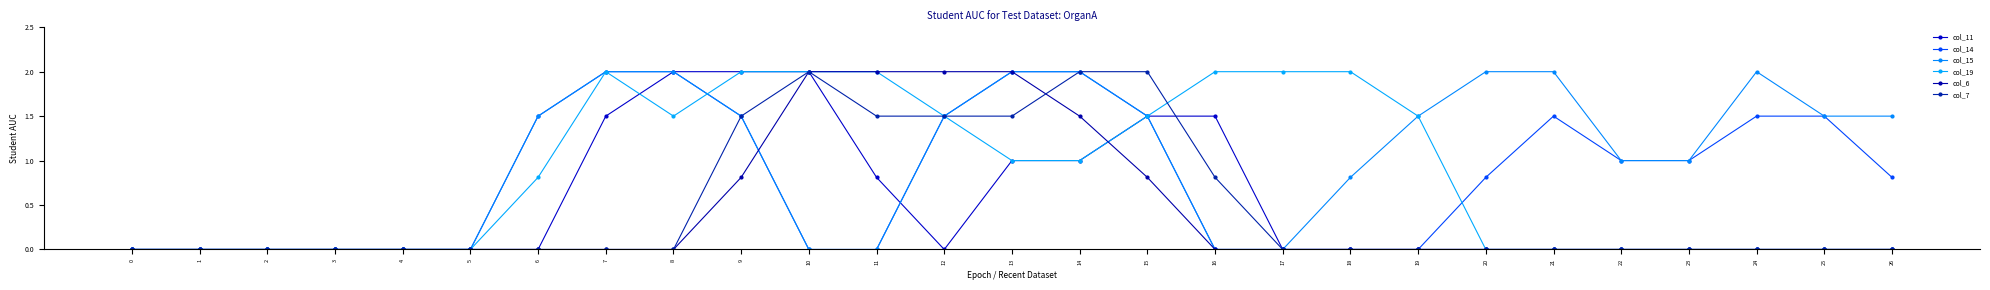

Reading right to left, transcribe all the data shown in this chart.

col_11: 26=0.0	25=0.0	24=0.0	23=0.0	22=0.0	21=0.0	20=0.0	19=0.0	18=0.0	17=0.0	16=1.5	15=1.5	14=1.0	13=1.0	12=0.0	11=0.8	10=2.0	9=2.0	8=2.0	7=1.5	6=0.0	5=0.0	4=0.0	3=0.0	2=0.0	1=0.0	0=0.0
col_14: 26=0.8	25=1.5	24=1.5	23=1.0	22=1.0	21=1.5	20=0.8	19=0.0	18=0.0	17=0.0	16=0.0	15=1.5	14=2.0	13=2.0	12=1.5	11=0.0	10=0.0	9=1.5	8=2.0	7=2.0	6=1.5	5=0.0	4=0.0	3=0.0	2=0.0	1=0.0	0=0.0
col_15: 26=1.5	25=1.5	24=2.0	23=1.0	22=1.0	21=2.0	20=2.0	19=1.5	18=0.8	17=0.0	16=0.0	15=1.5	14=2.0	13=2.0	12=1.5	11=0.0	10=0.0	9=1.5	8=2.0	7=2.0	6=1.5	5=0.0	4=0.0	3=0.0	2=0.0	1=0.0	0=0.0
col_19: 26=0.0	25=0.0	24=0.0	23=0.0	22=0.0	21=0.0	20=0.0	19=1.5	18=2.0	17=2.0	16=2.0	15=1.5	14=1.0	13=1.0	12=1.5	11=2.0	10=2.0	9=2.0	8=1.5	7=2.0	6=0.8	5=0.0	4=0.0	3=0.0	2=0.0	1=0.0	0=0.0
col_6: 26=0.0	25=0.0	24=0.0	23=0.0	22=0.0	21=0.0	20=0.0	19=0.0	18=0.0	17=0.0	16=0.0	15=0.8	14=1.5	13=2.0	12=2.0	11=2.0	10=2.0	9=0.8	8=0.0	7=0.0	6=0.0	5=0.0	4=0.0	3=0.0	2=0.0	1=0.0	0=0.0
col_7: 26=0.0	25=0.0	24=0.0	23=0.0	22=0.0	21=0.0	20=0.0	19=0.0	18=0.0	17=0.0	16=0.8	15=2.0	14=2.0	13=1.5	12=1.5	11=1.5	10=2.0	9=1.5	8=0.0	7=0.0	6=0.0	5=0.0	4=0.0	3=0.0	2=0.0	1=0.0	0=0.0